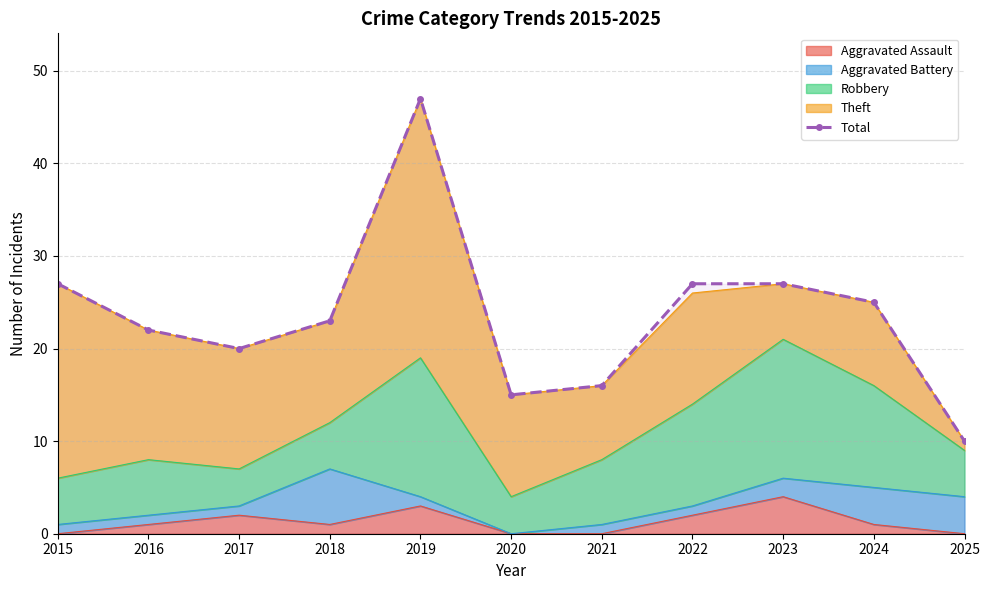

What is the value of the 3rd point from the left?

20